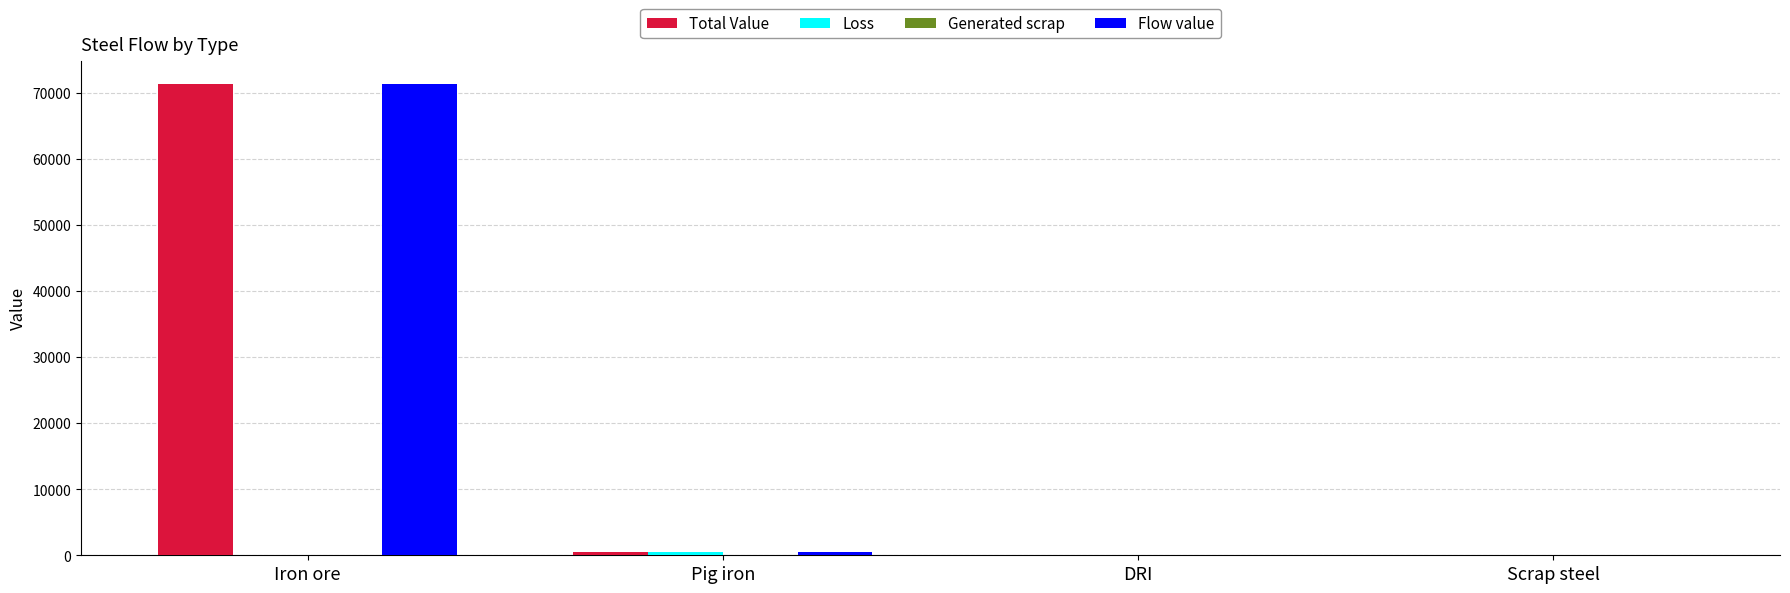

What is the sum of all Total Value values?

71684.7